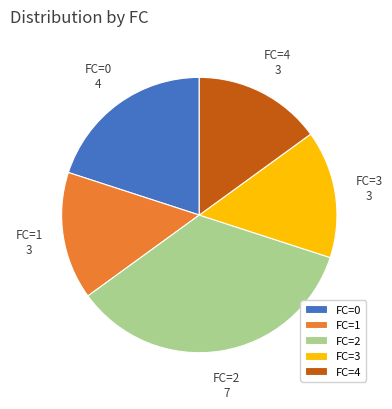

Approximately how many times larger is the value at FC=1 compared to FC=0?

0.8